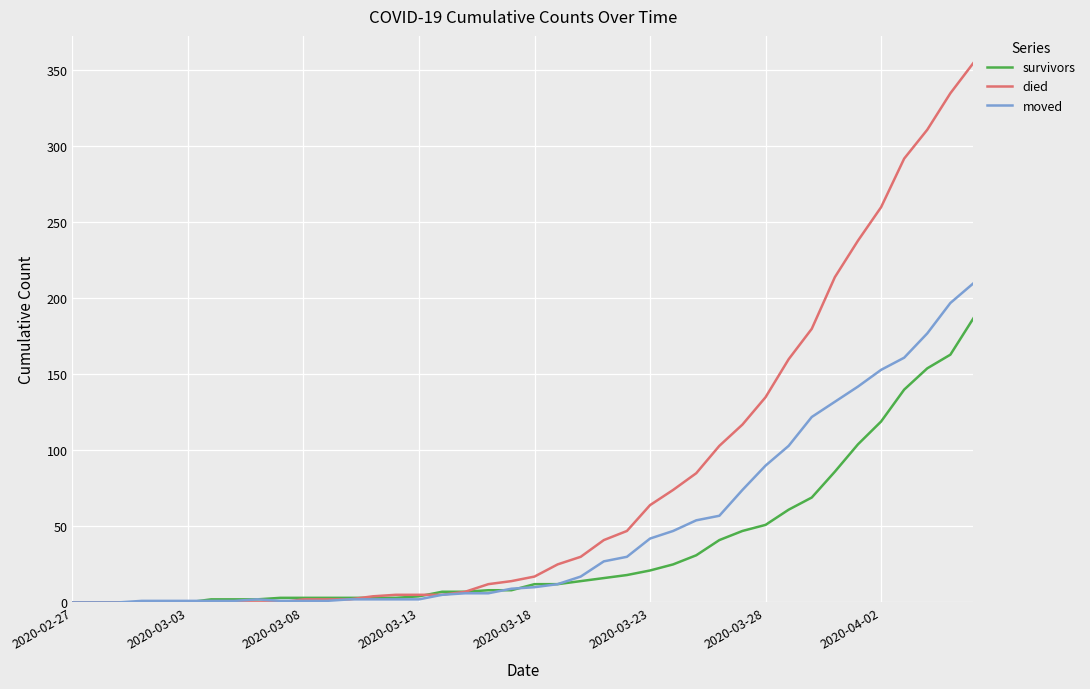

Which series has the largest range (max minus min)?

died